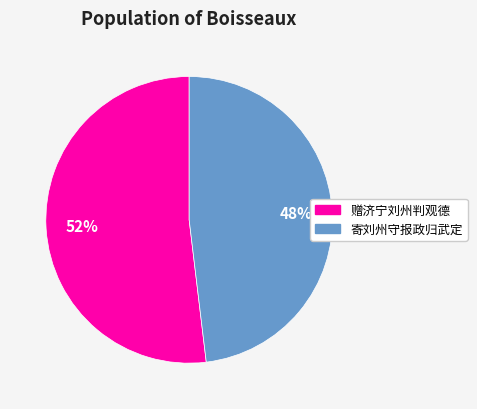

How many slices are in this pie chart?

2